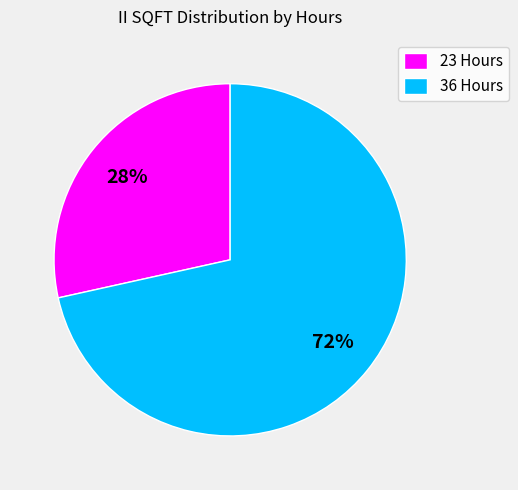

Which category has the biggest portion of the pie?

36 Hours